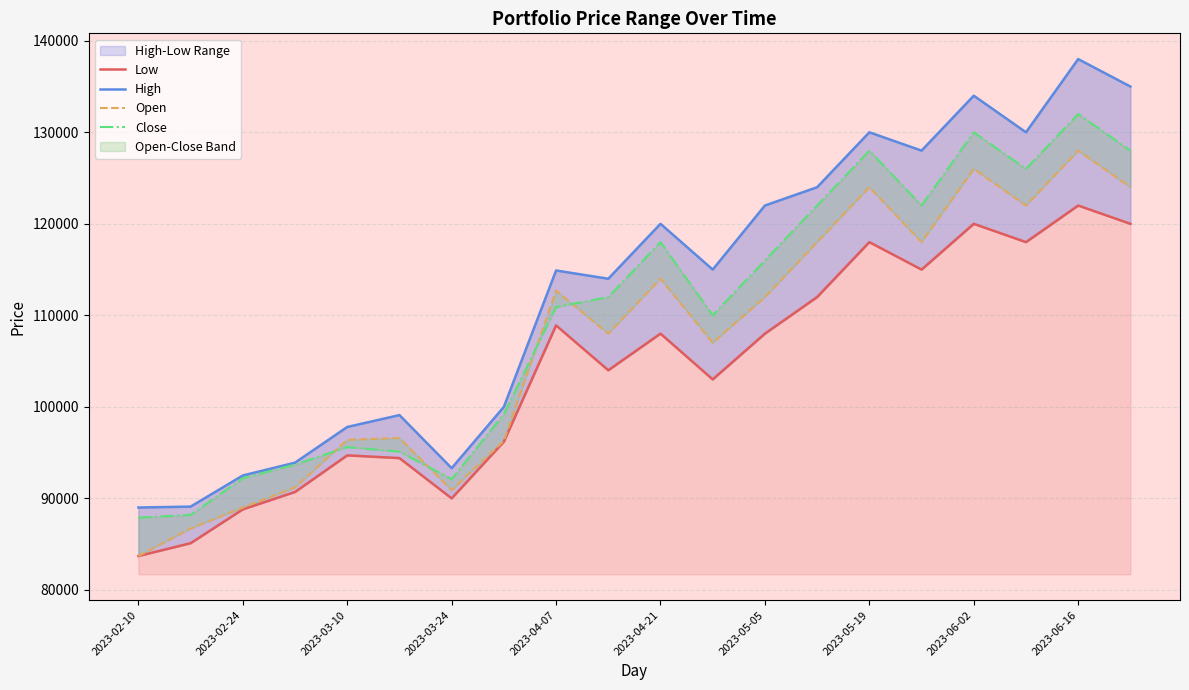

What is the difference between the highest and lowest values at 2023-04-21?

12000